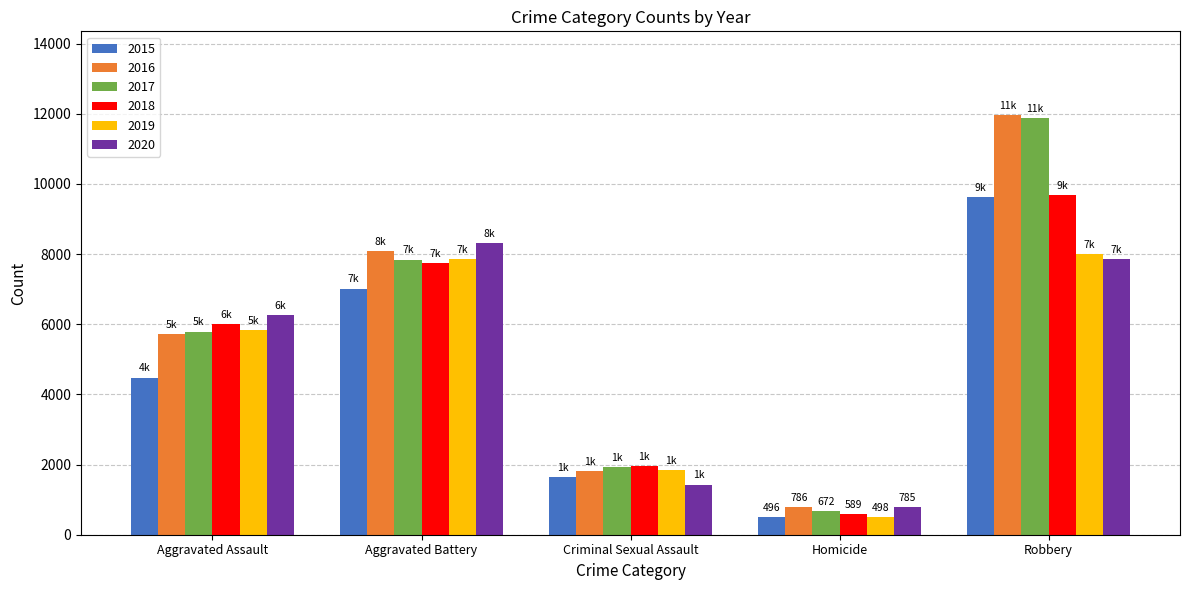

What is the spread (max minus min) of values at Criminal Sexual Assault?

535